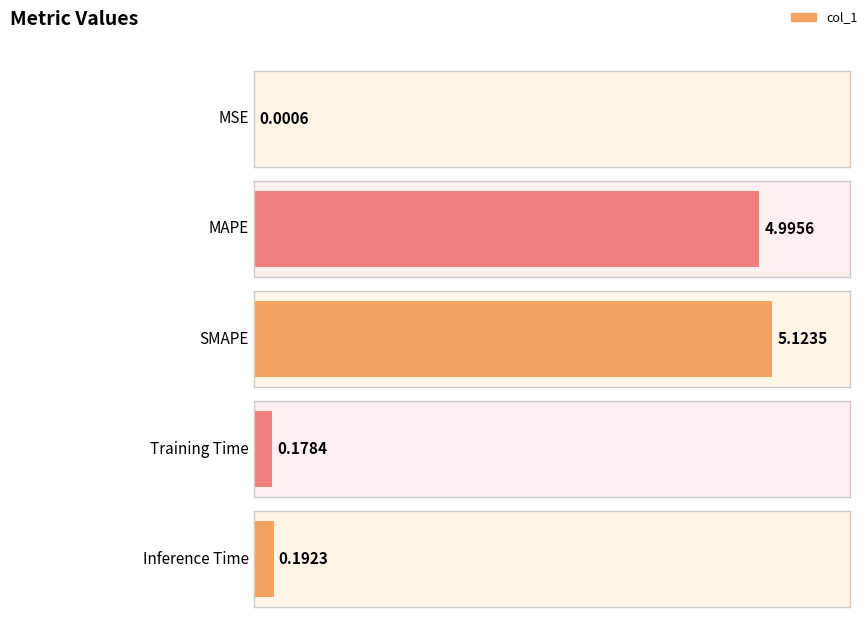

At which category does the chart reach its peak across all series?

SMAPE